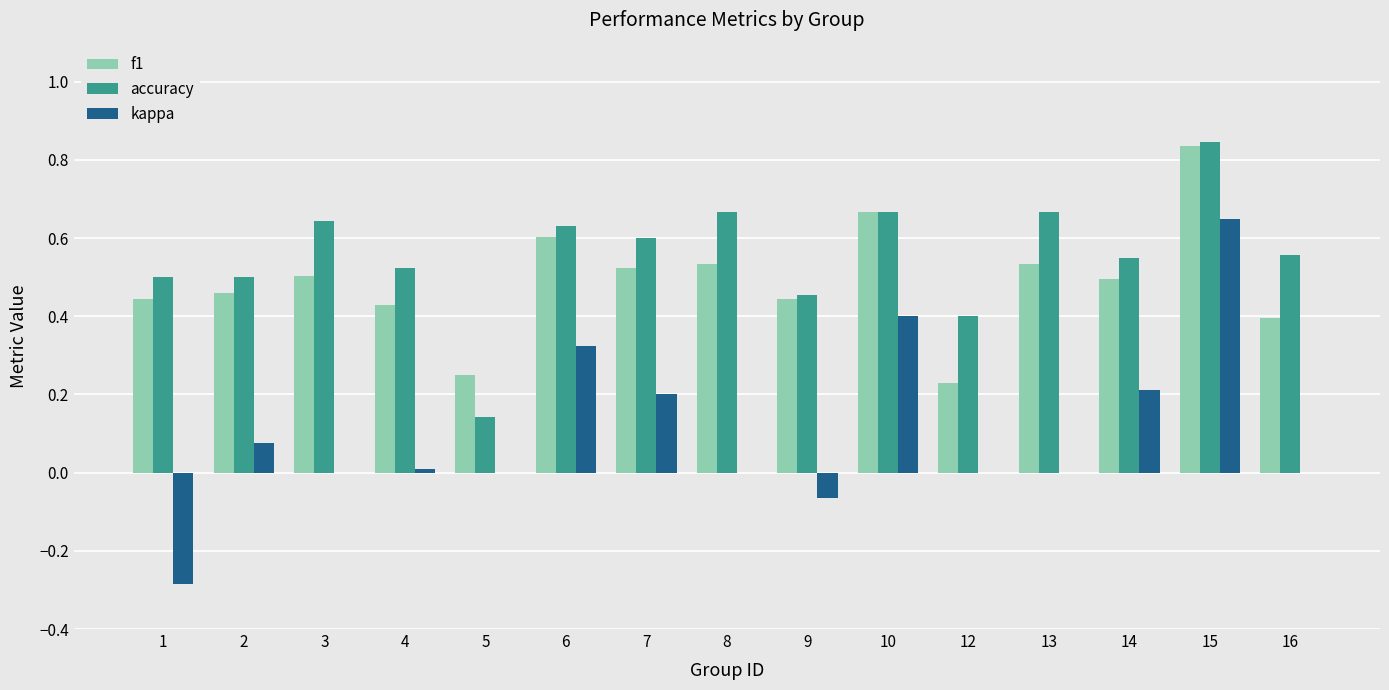

Are the bars grouped side by side (vs. stacked)?

Yes